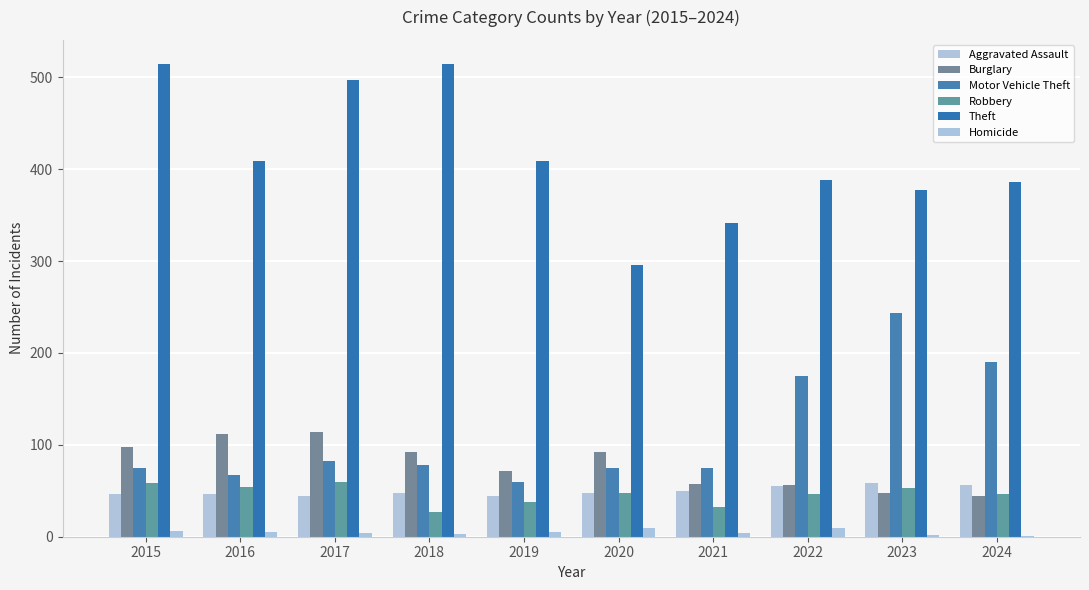

Rank the series at 2016 from lowest to highest value.

Homicide, Aggravated Assault, Robbery, Motor Vehicle Theft, Burglary, Theft